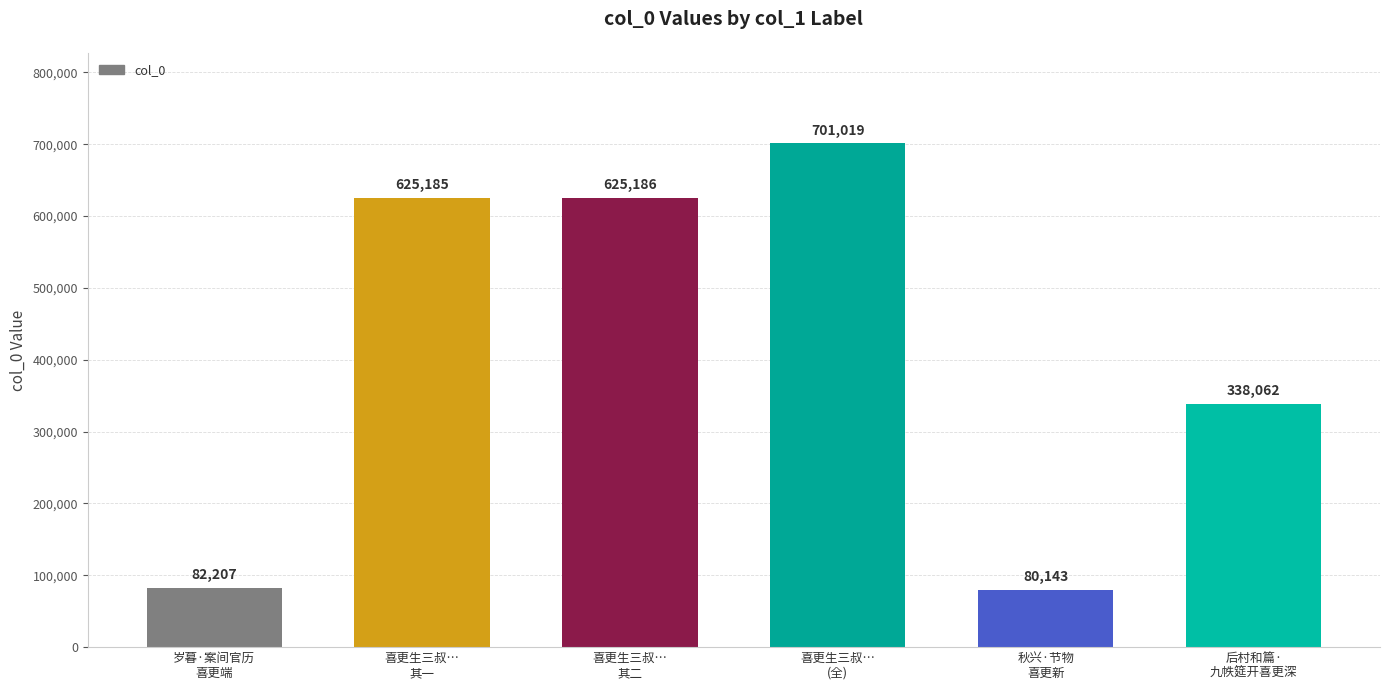

At which category does the chart reach its minimum across all series?

秋兴·节物
喜更新